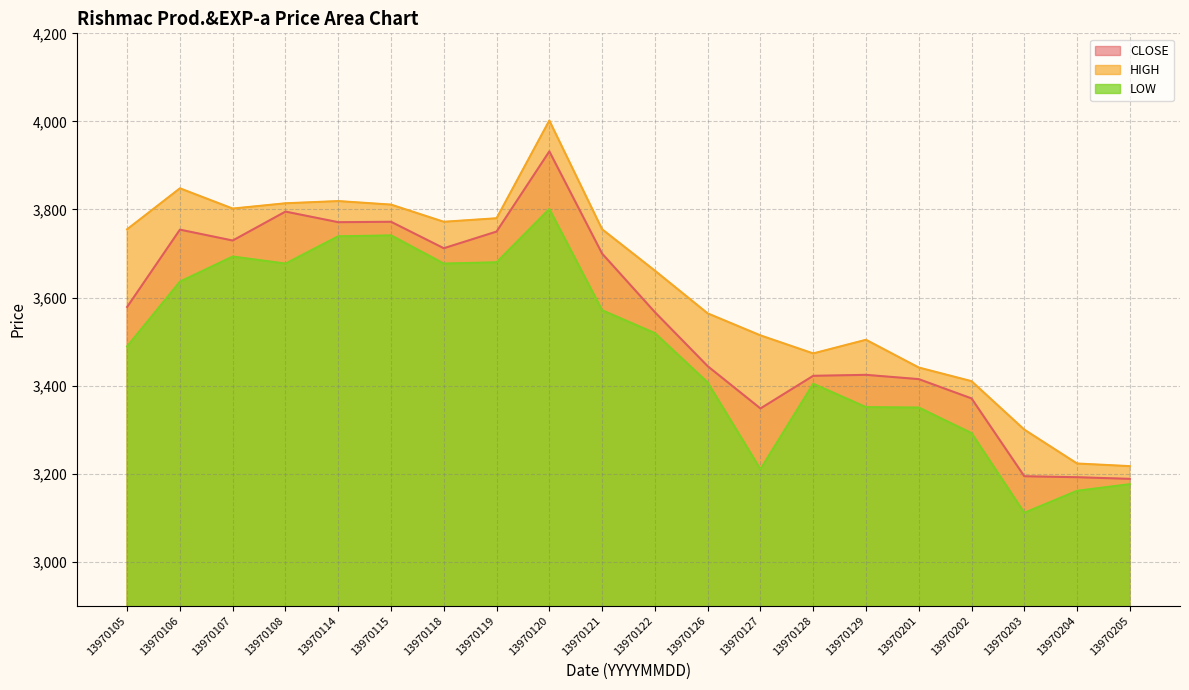

How many interior local valleys does the LOW series have?

4